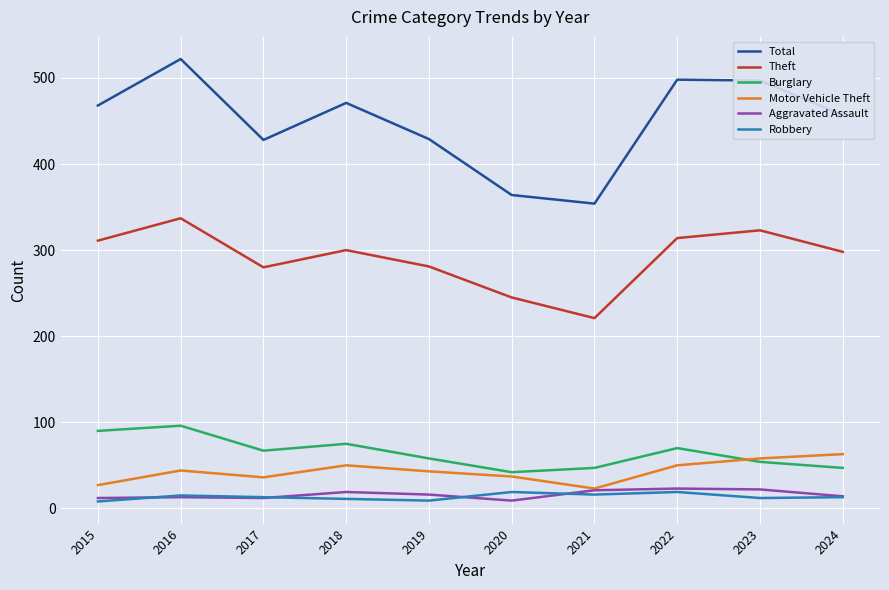

True or false: Total and Theft intersect in this chart.

False